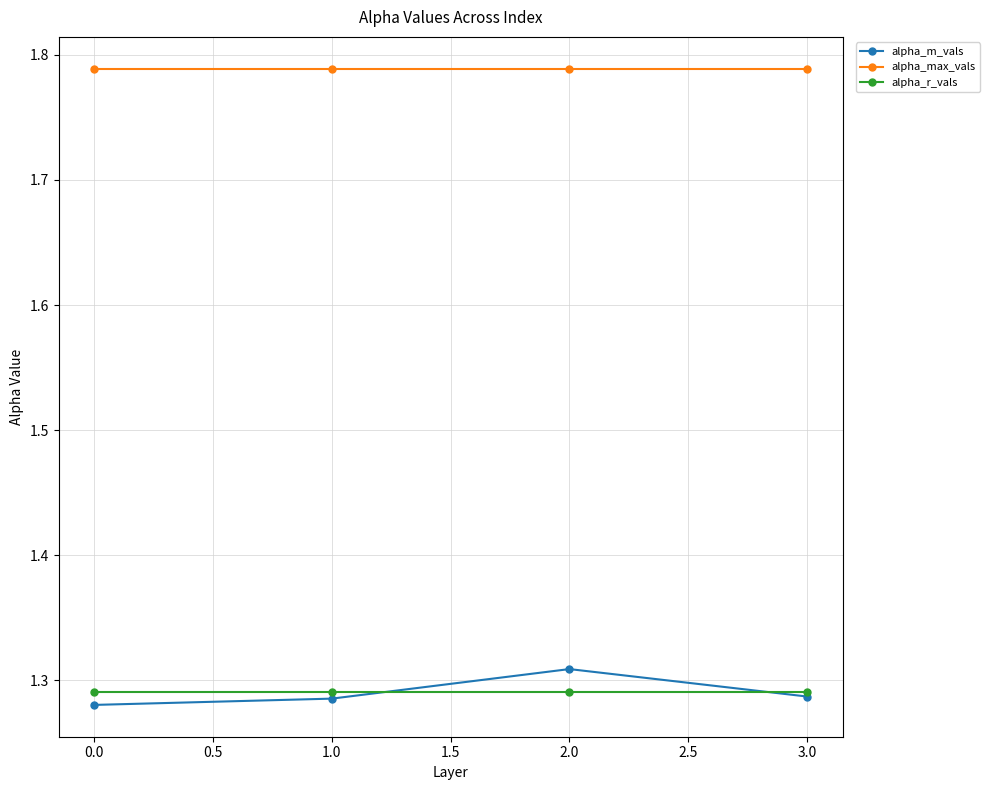

What is the difference between the highest and lowest values at 3.0?

0.5